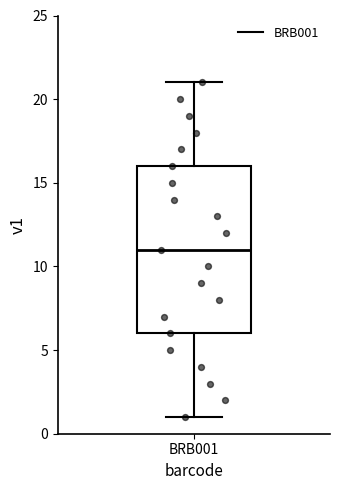

Read this box plot against the y-axis: the position of the median line, the range covered by the box, and the ends of both whiskers. The values are not printed on the chart, so give them approximately, as read against the axis.

median 11, box 6 to 16, whiskers 1 to 21